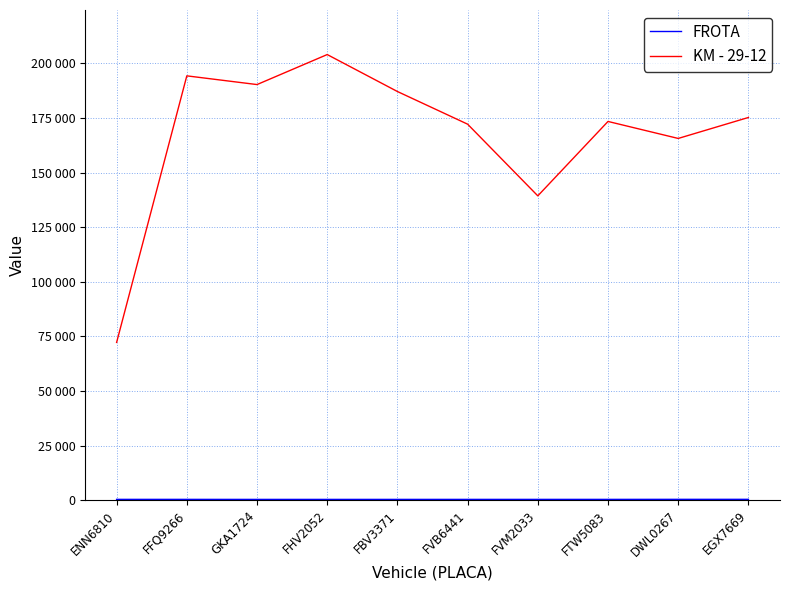

What is the highest value of the FROTA series?

369